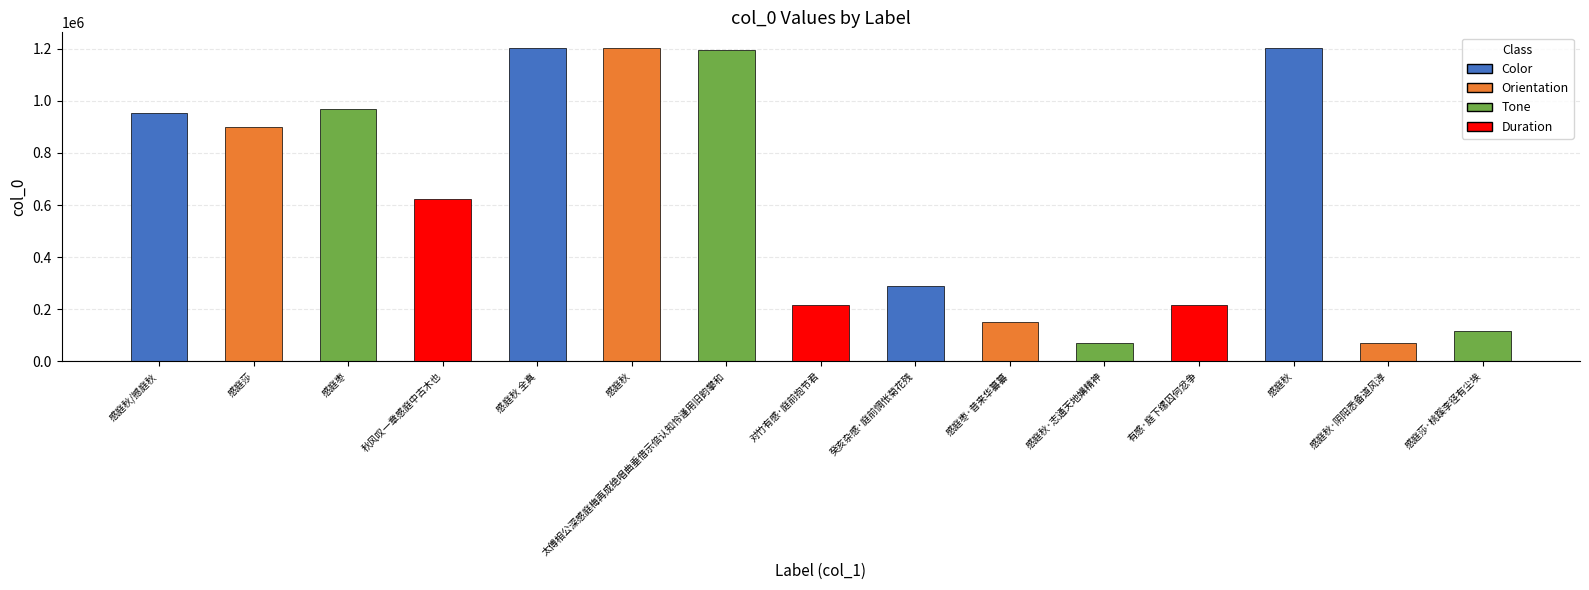

Reading right to left, transcribe all the data shown in this chart.

感庭莎·桃蹊李径有尘埃=115651	感庭秋·阴阳悉备道风淳=71526	感庭秋=1202621	有感·庭下缧囚何忿争=216668	感庭秋·志通天地媾精神=71527	感庭枣·昔来华纂纂=152920	癸亥杂感·庭前惆怅菊花残=288302	对竹有感·庭前抱节君=218194	太傅相公深感庭梅再成绝唱曲垂借示倍认知怜谨用旧韵攀和=1195896	感庭秋=1202620	感庭秋 全真=1202622	秋风叹一章感庭中古木也=623373	感庭枣=967115	感庭莎=898201	感庭秋/撼庭秋=954515